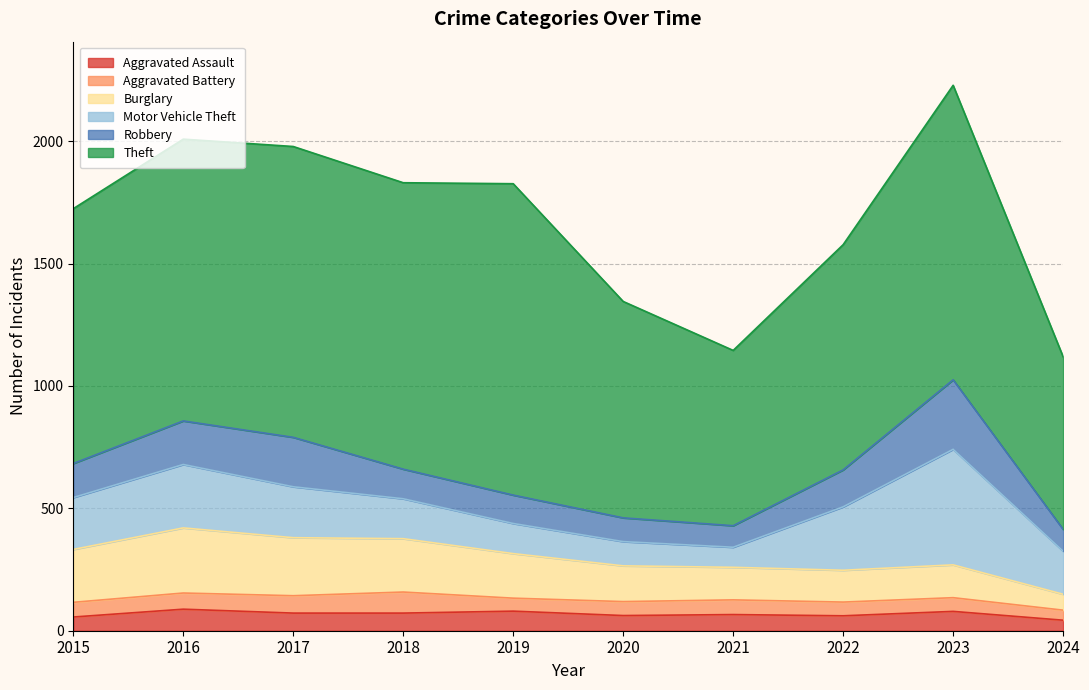

Which label corresponds to the smallest value in the chart?

2024